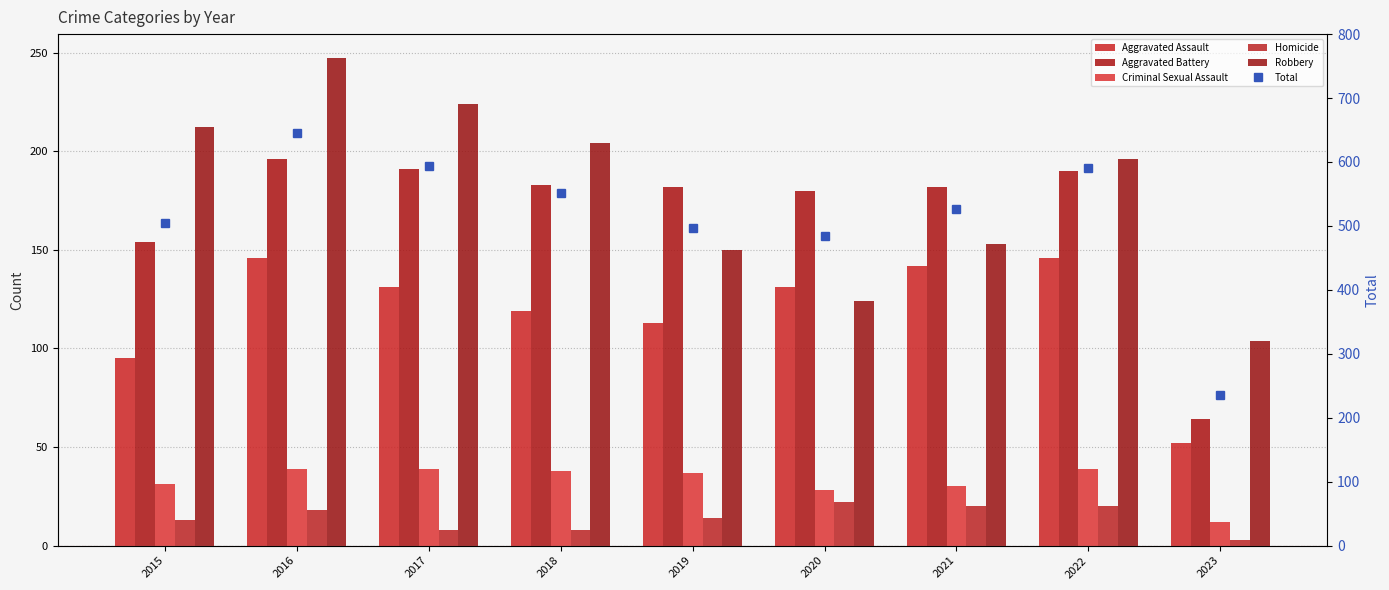

What is the difference between the highest and lowest values at 2023?

232